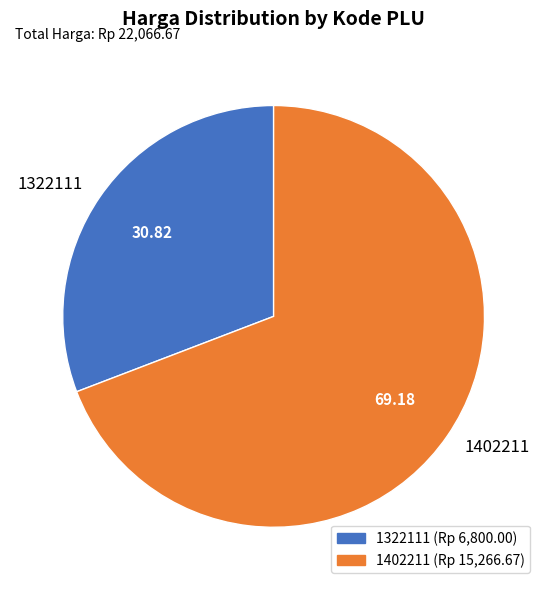

Between 1402211 and 1322111, which is larger?

1402211